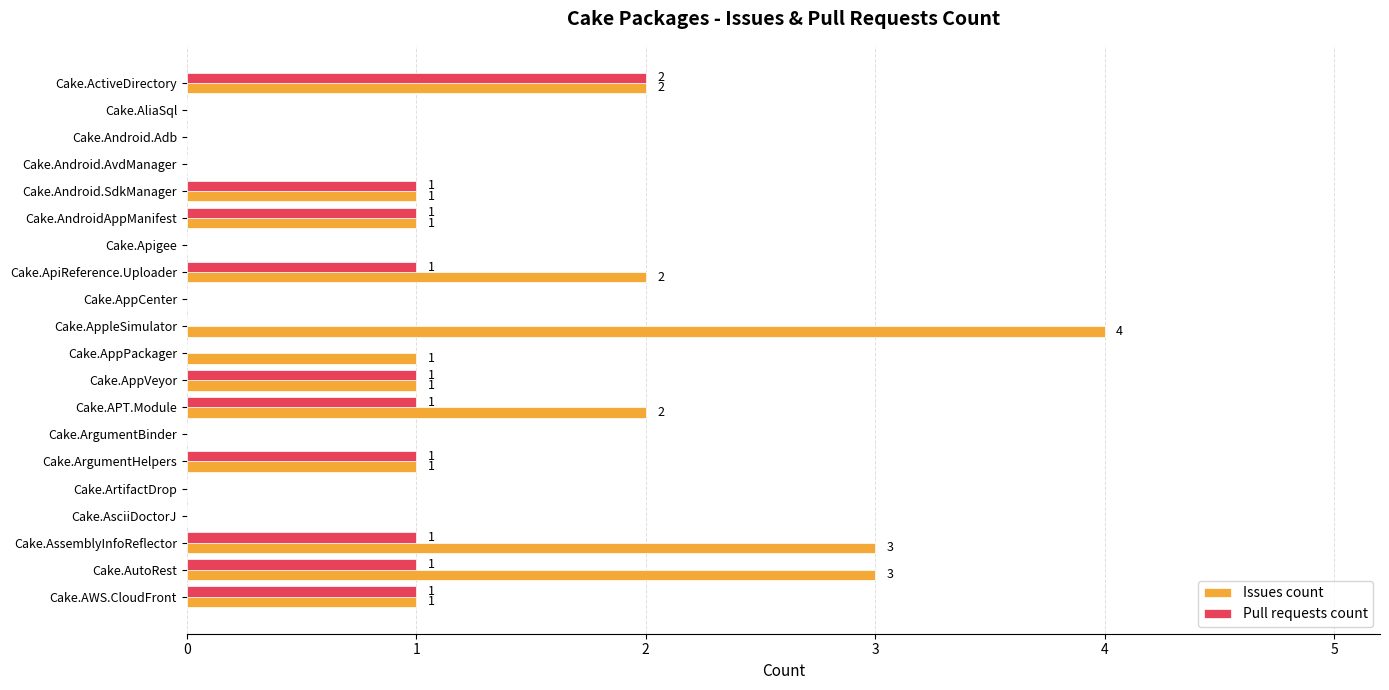

What is the sum of all Issues count values?

22